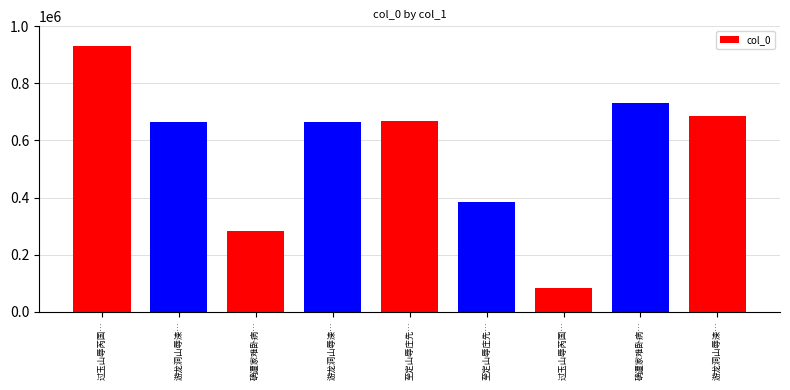

What is the difference between the maximum and minimum values?

850582